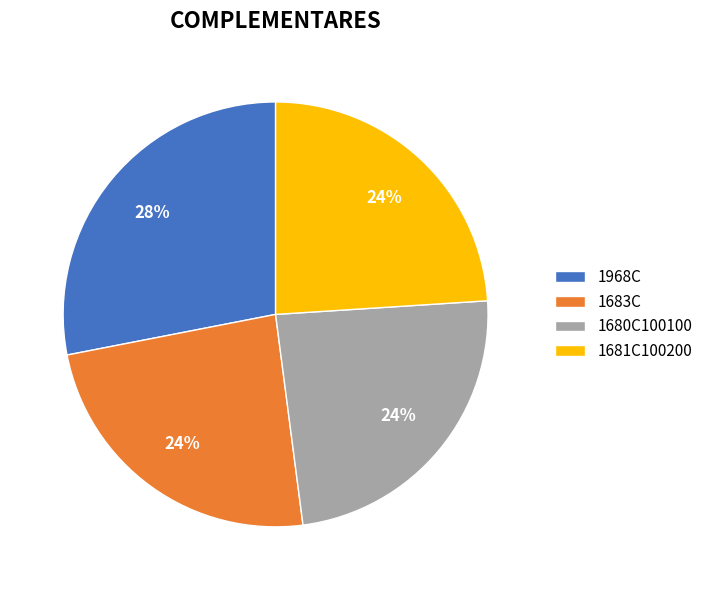

Is the sum of 1683C and 1680C100100 greater than half?

No